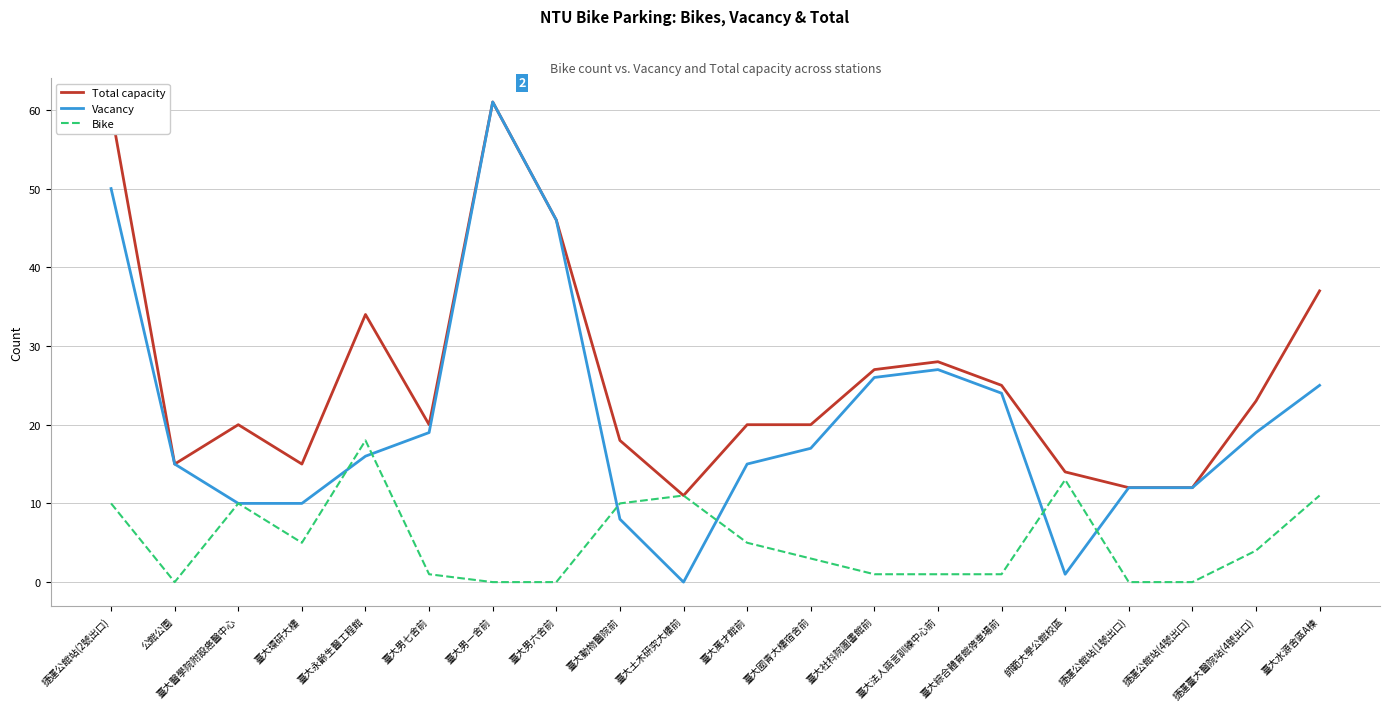

Does the chart display data point markers on the line(s)?

No